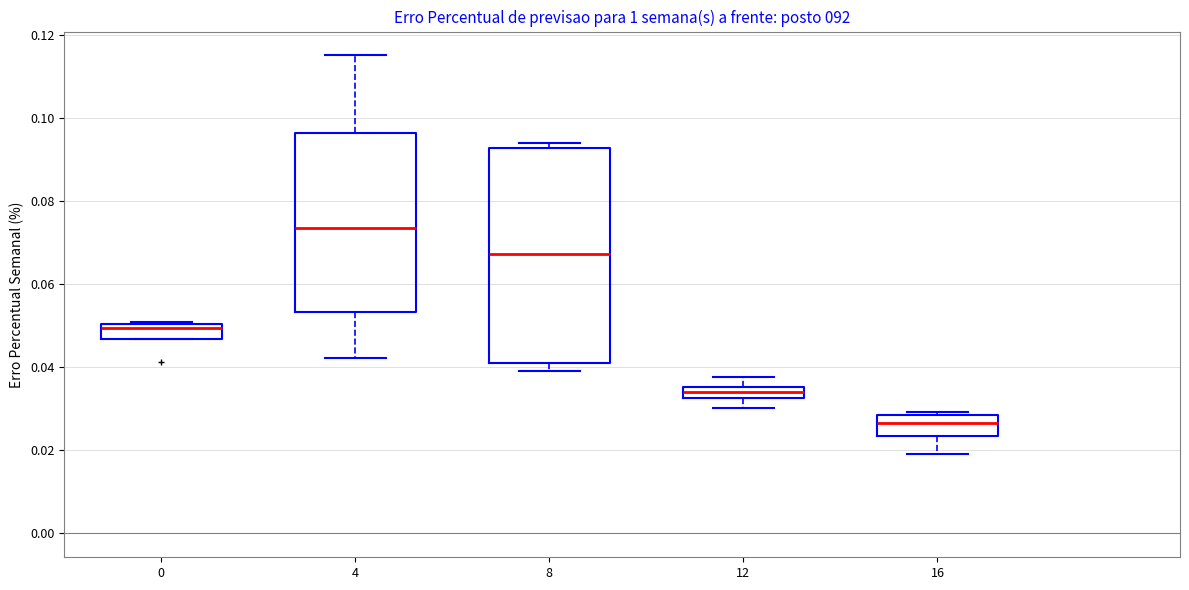

Which box has the highest median line?

4